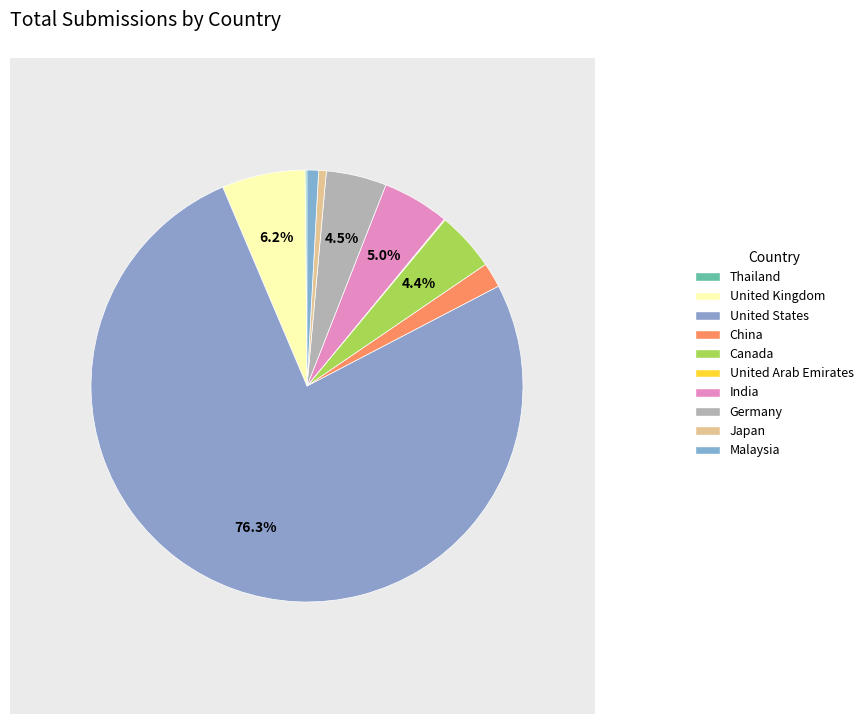

Which slice is the largest?

United States